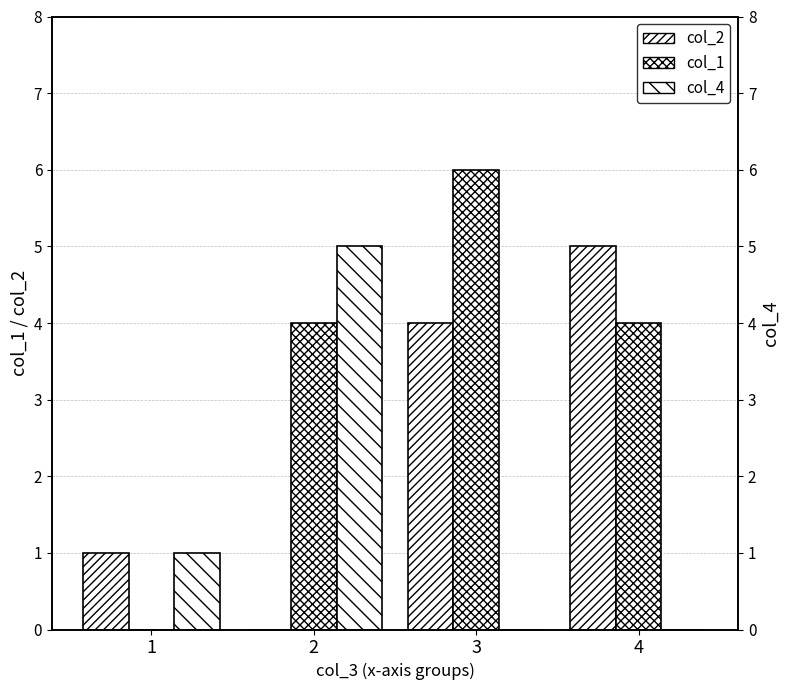

What is the average value of the col_4 series?

2